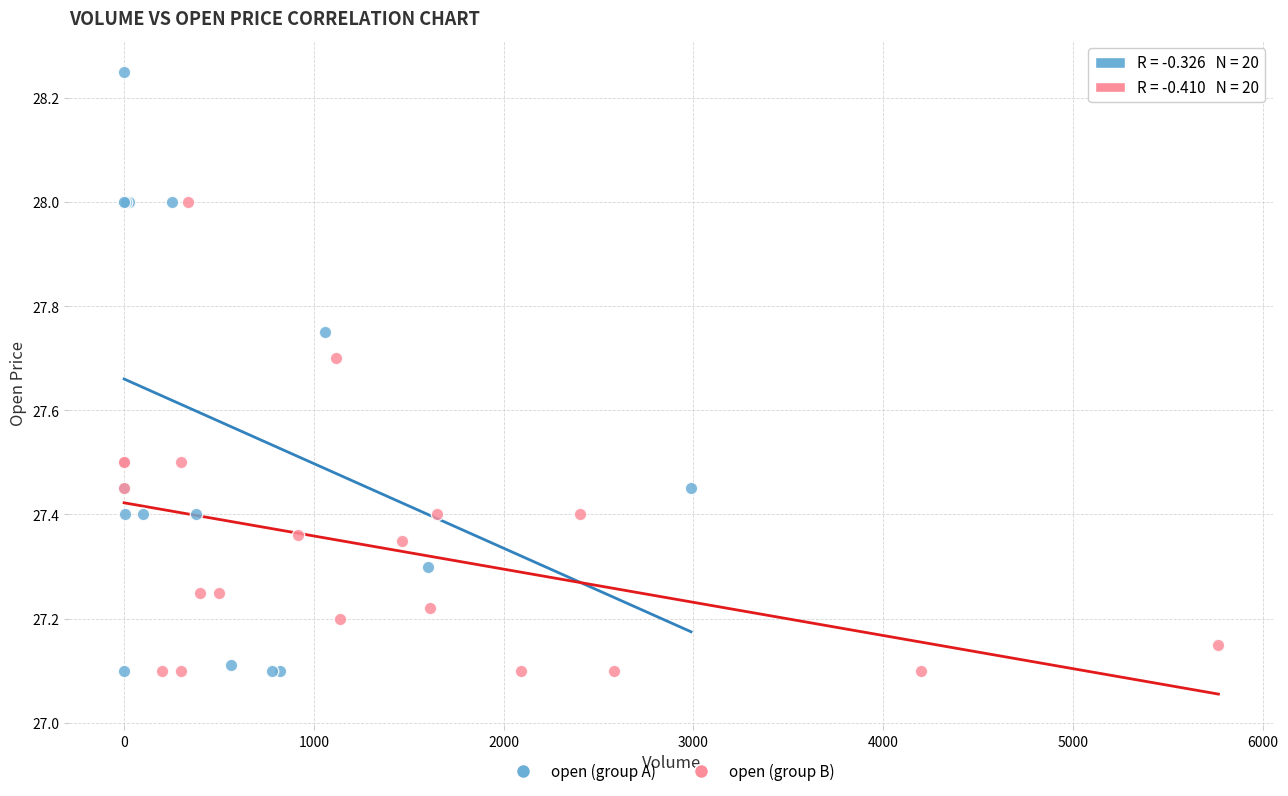

What are all the series names shown in the legend?

open (group A), open (group B)